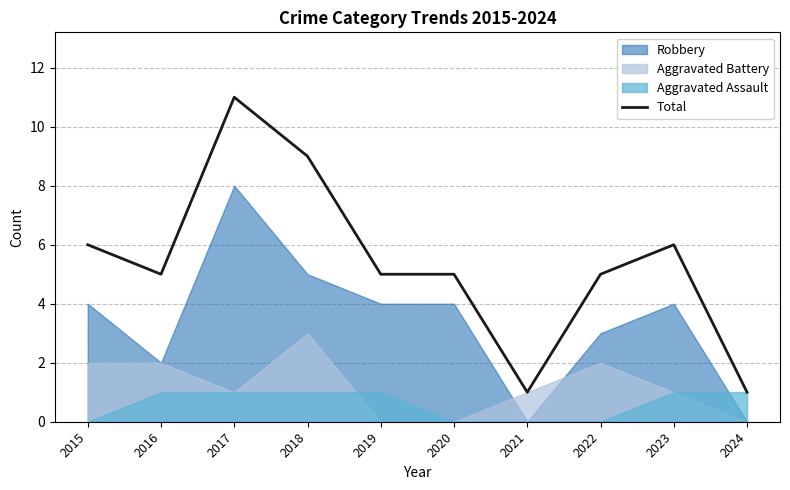

Is it true that the value at 2021 is 1?

True